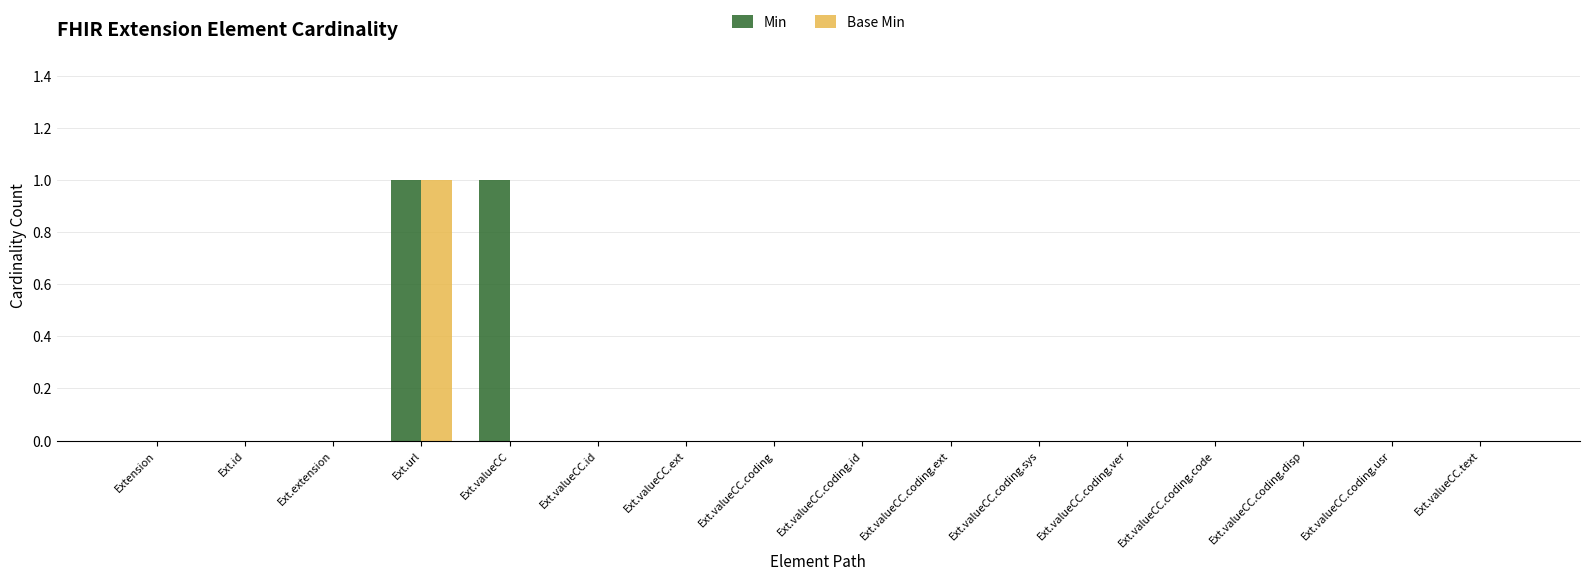

Which series has the largest total across all categories?

Min